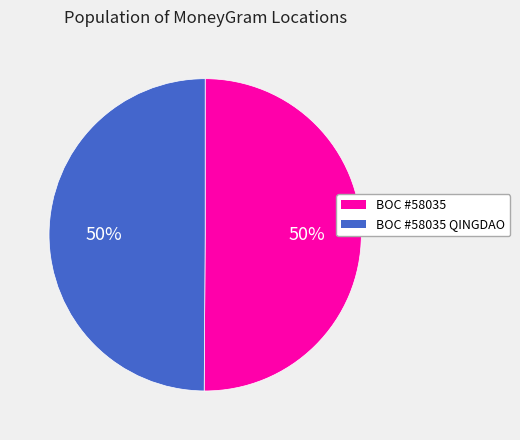

To the nearest percent, what is the average slice percentage?

50%